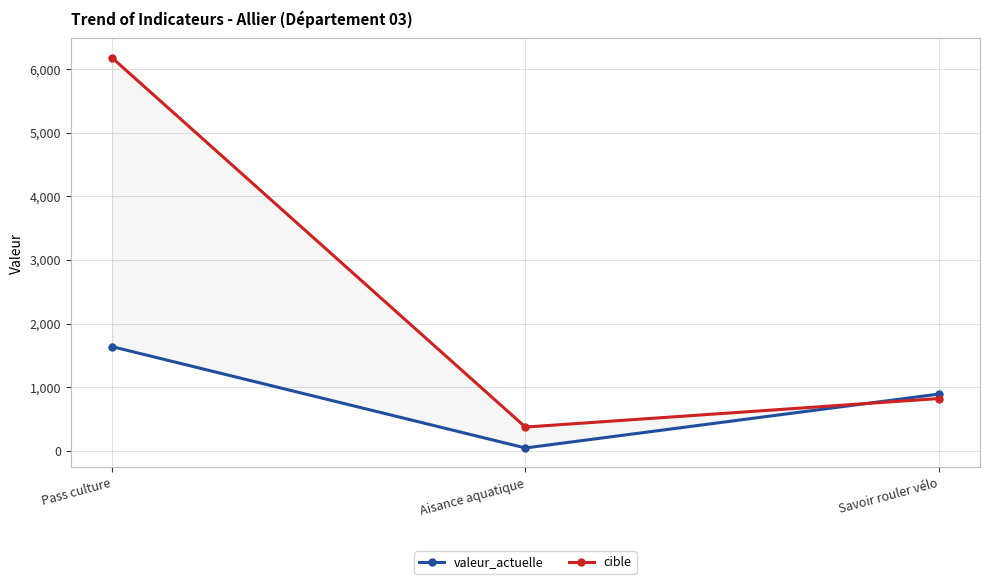

What is the total value across all series at Savoir rouler vélo?

1710